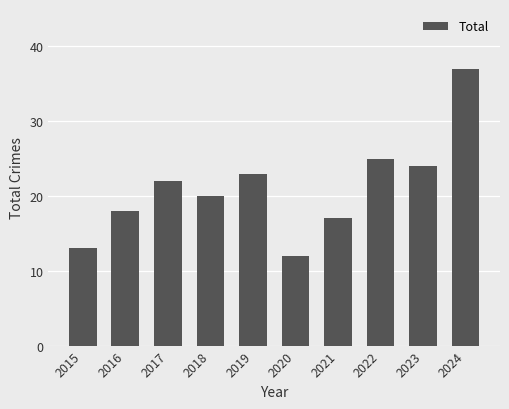

What is the greatest value displayed?

37